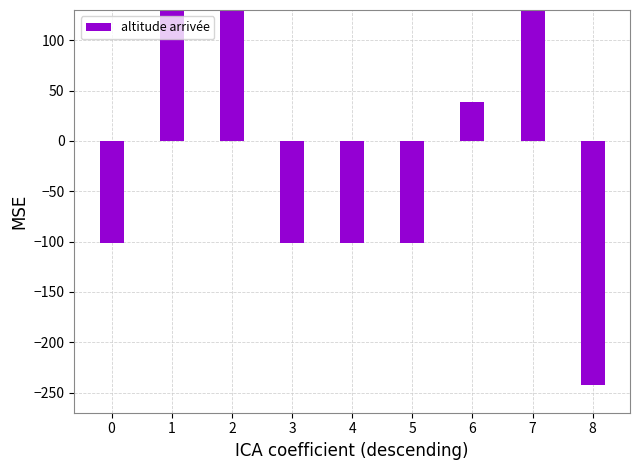

The value at 6 is 39.1. True or false?

True